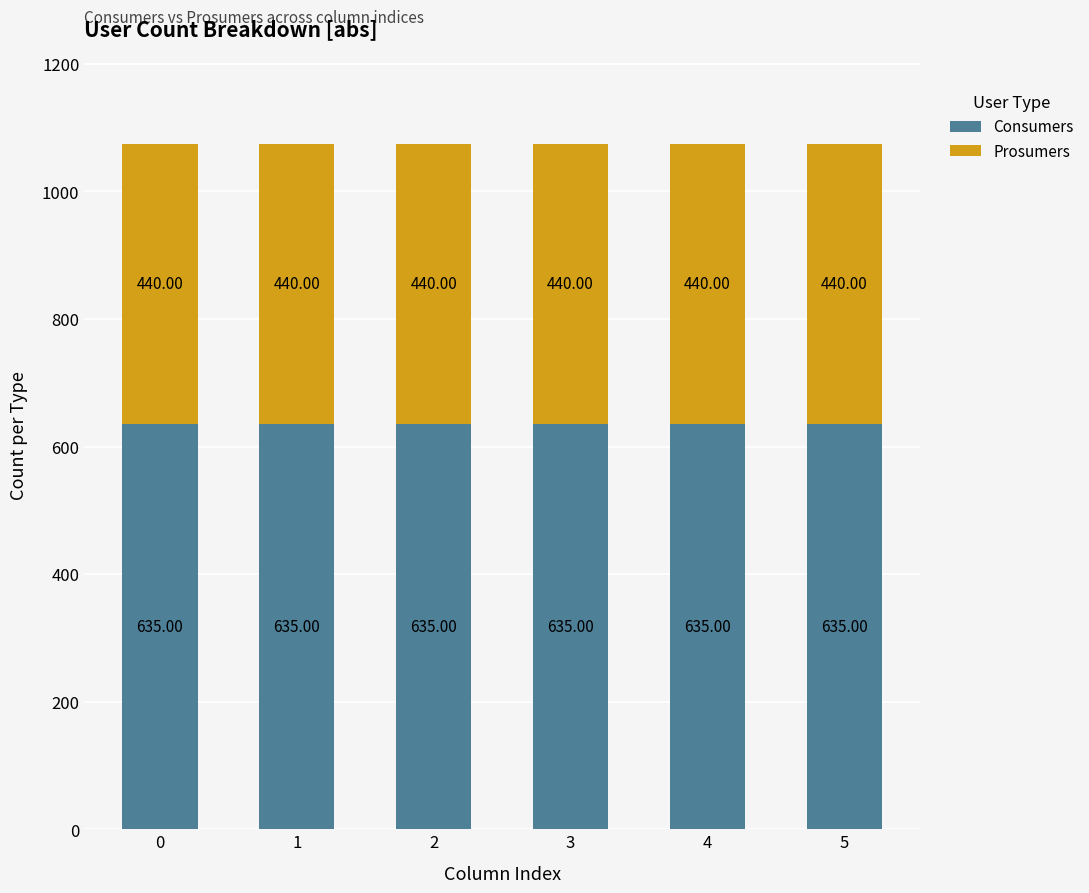

What is the sum of all Consumers values?

3810